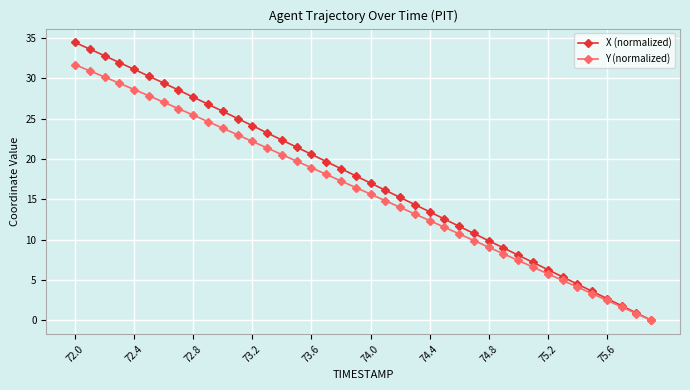

Which series has the largest range (max minus min)?

X (normalized)